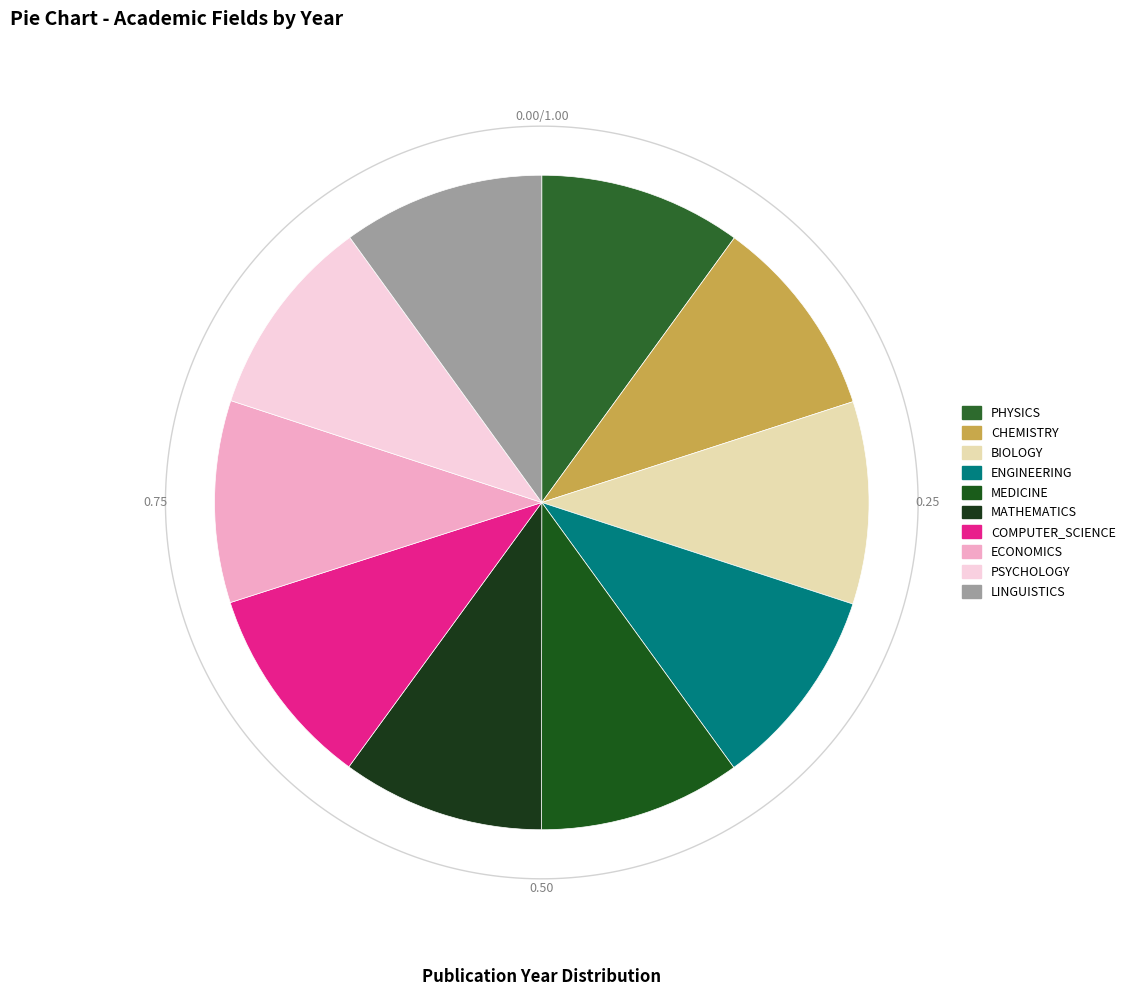

Rank the categories by value from lowest to highest.

LINGUISTICS, PSYCHOLOGY, ECONOMICS, MEDICINE, ENGINEERING, CHEMISTRY, BIOLOGY, PHYSICS, COMPUTER_SCIENCE, MATHEMATICS